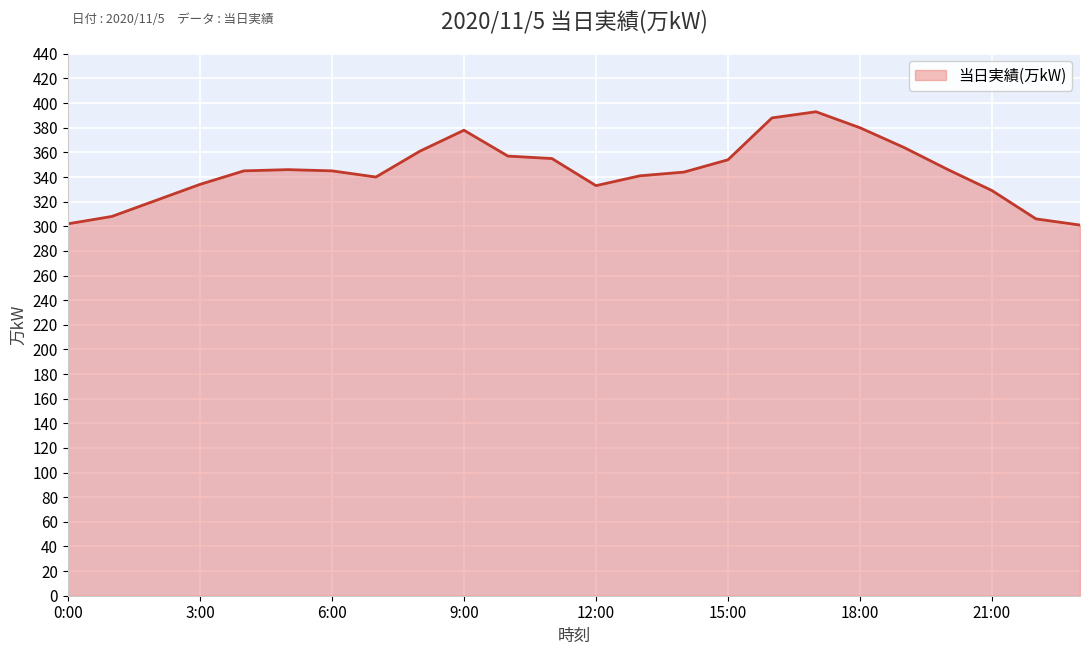

What is the difference between the maximum and minimum values?

92